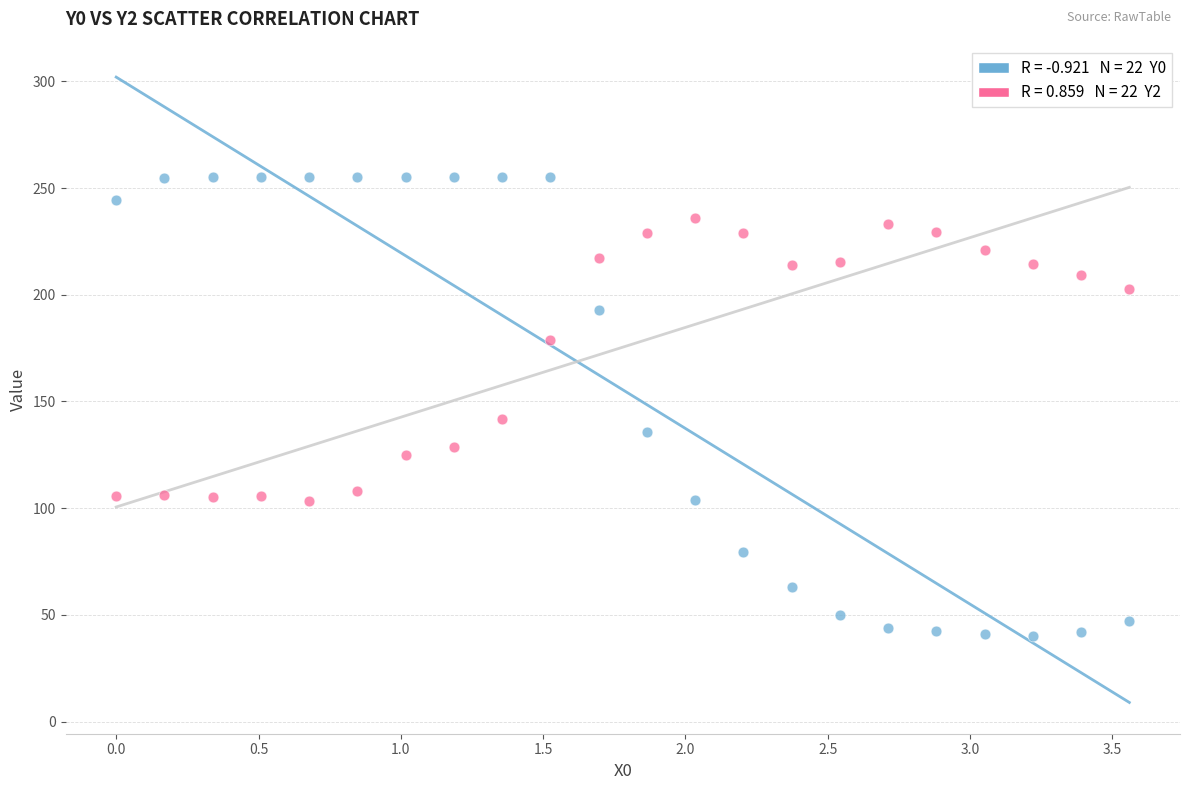

Across all data points, what is the range of Y values (max minus min)?

214.9